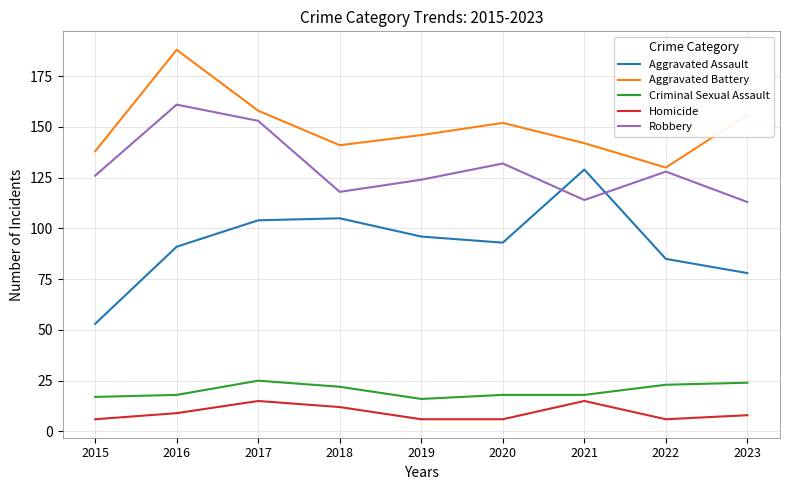

At which label does Aggravated Assault first exceed 93?

2017